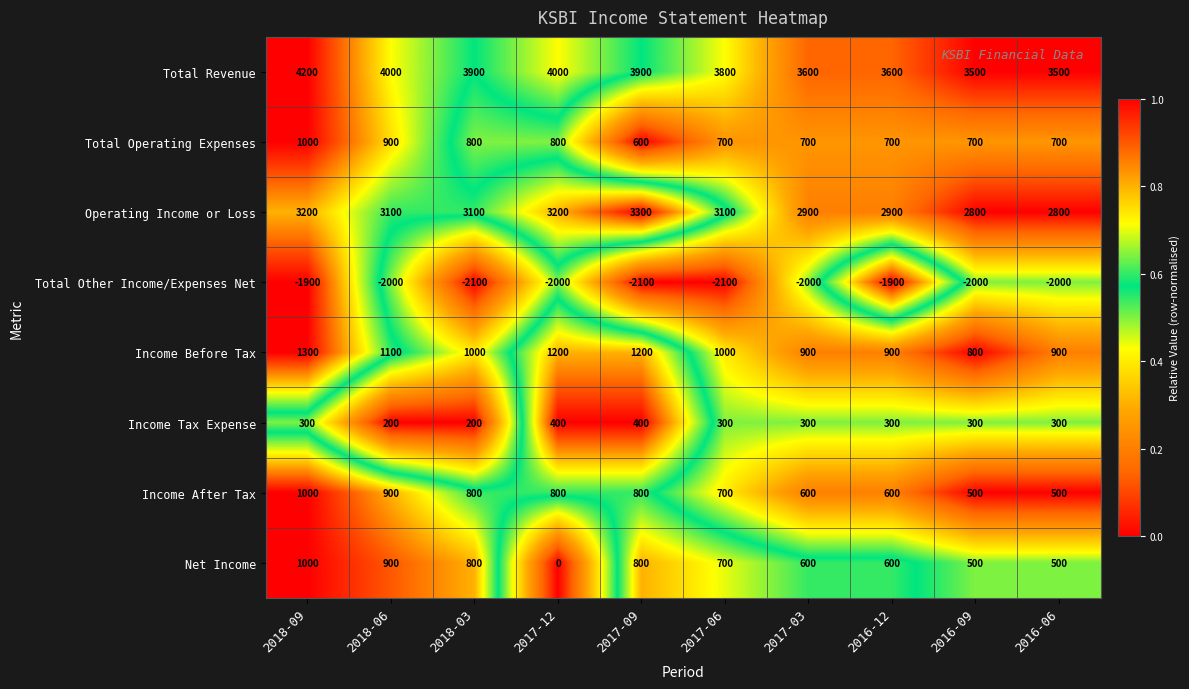

What is the sum of the Income After Tax values at 2018-09 and 2017-12?

1800